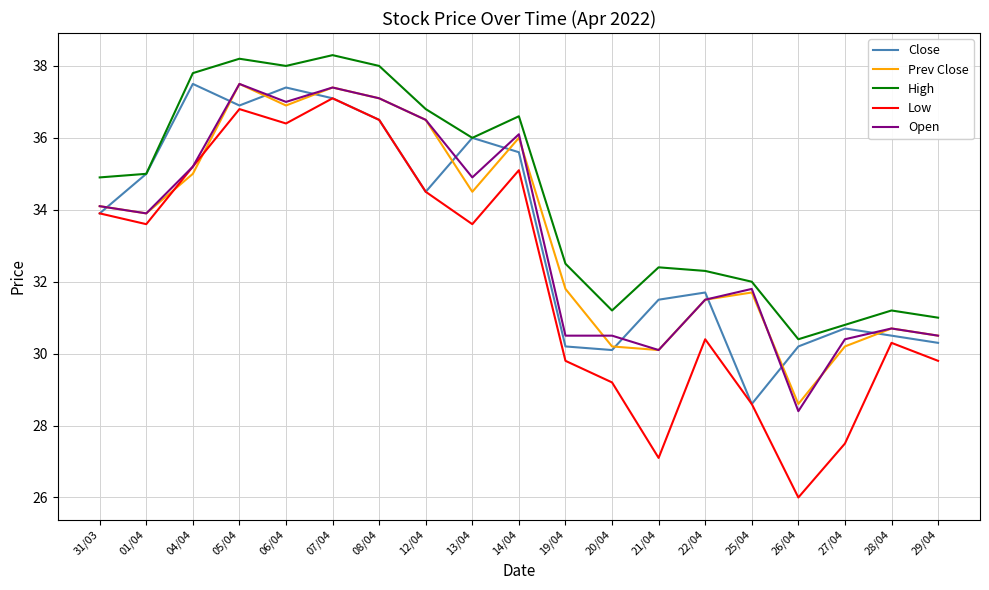

Read the Prev Close value at 27/04.

30.2